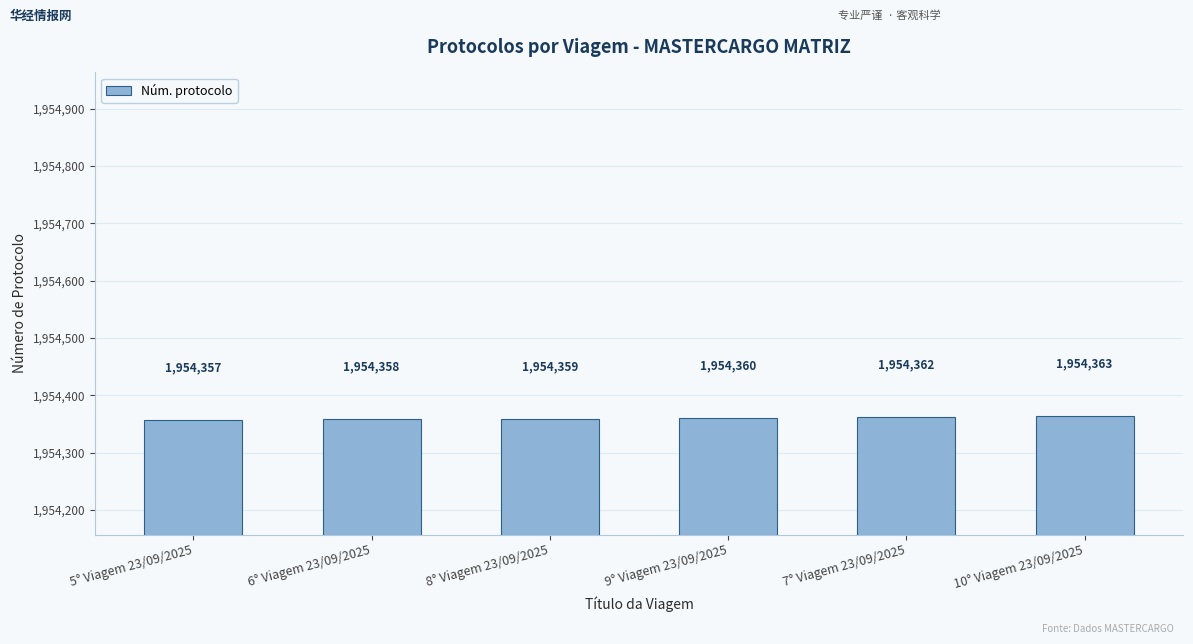

Between 8° Viagem 23/09/2025 and 9° Viagem 23/09/2025, which is larger?

9° Viagem 23/09/2025